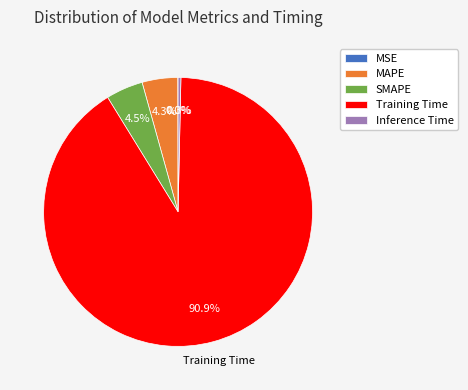

Does MAPE represent more than half of the total?

No